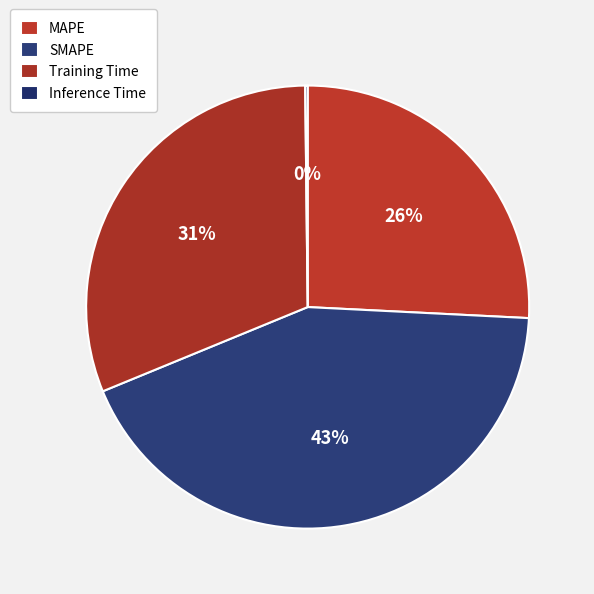

To the nearest percent, what is the difference between the largest and smallest slice percentages?

43%